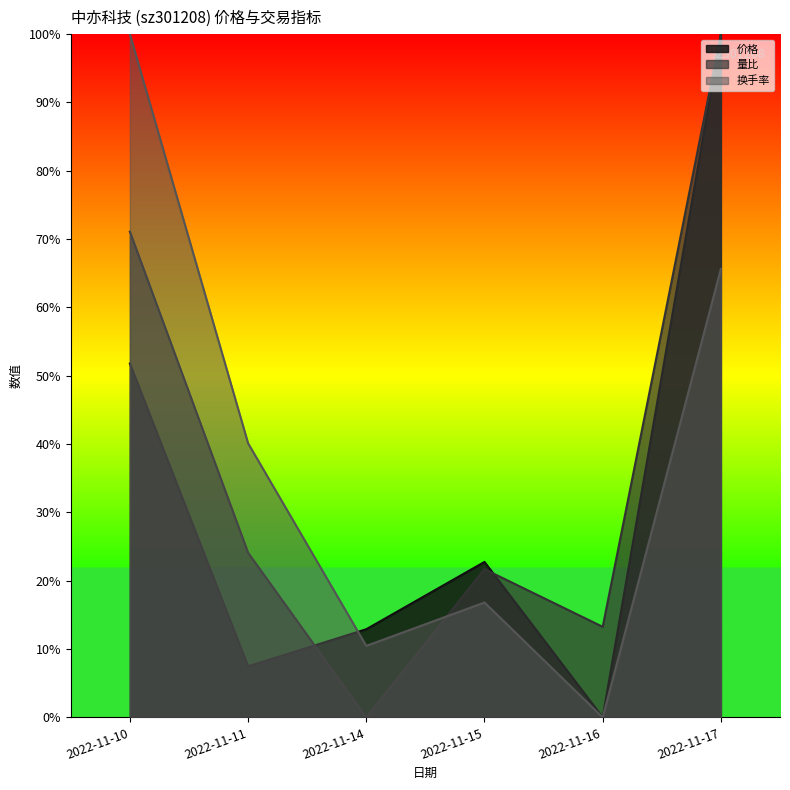

What is the sum of all 价格 values?

1.9